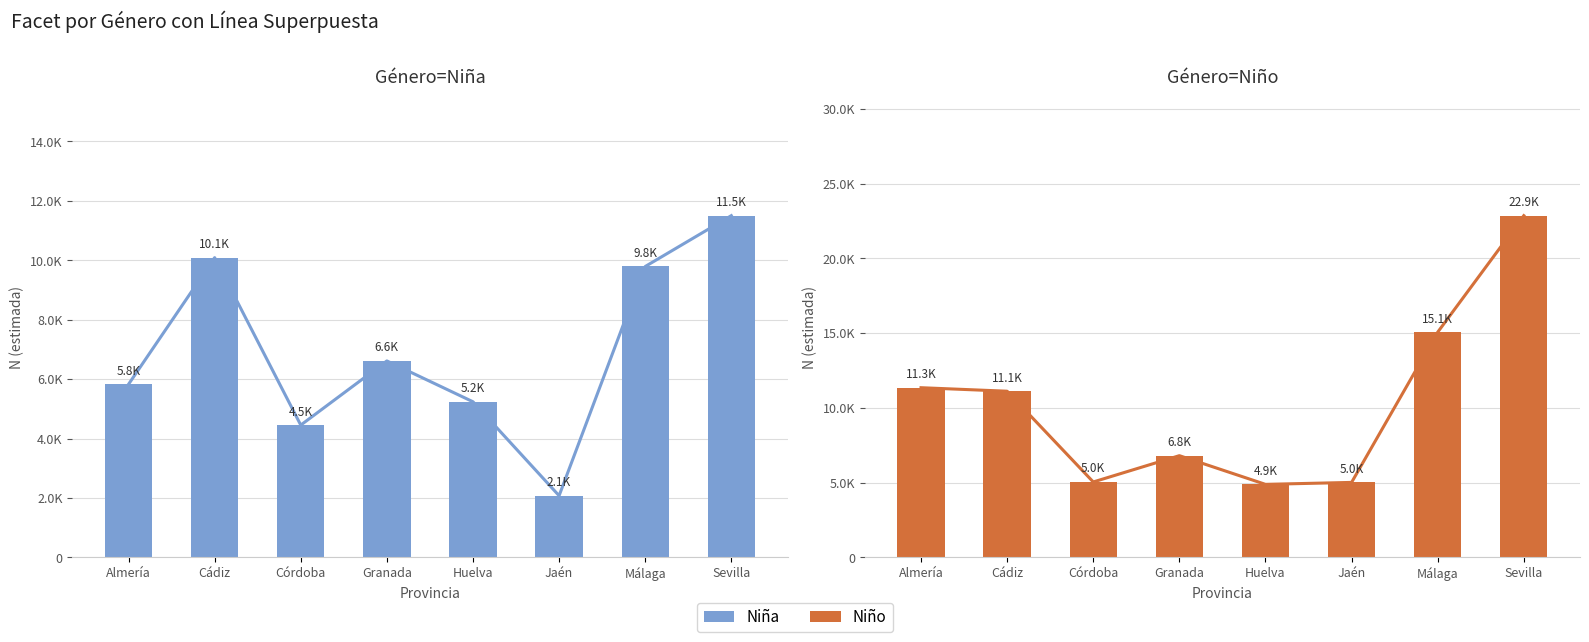

Rank the series by their maximum value, from lowest to highest.

Niña, Niño